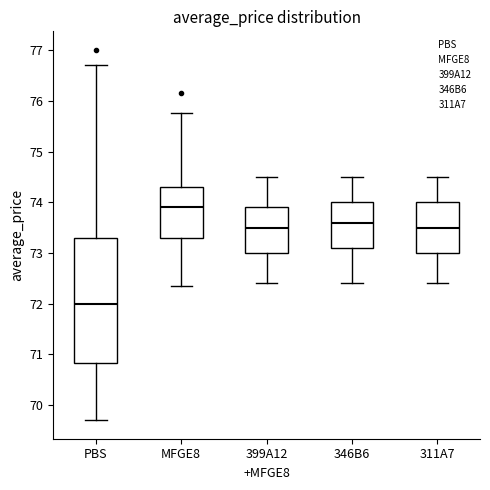

Where is the lower edge of the box for 399A12 on the y-axis? The values are not printed on the chart, so give them approximately, as read against the axis.

73.0